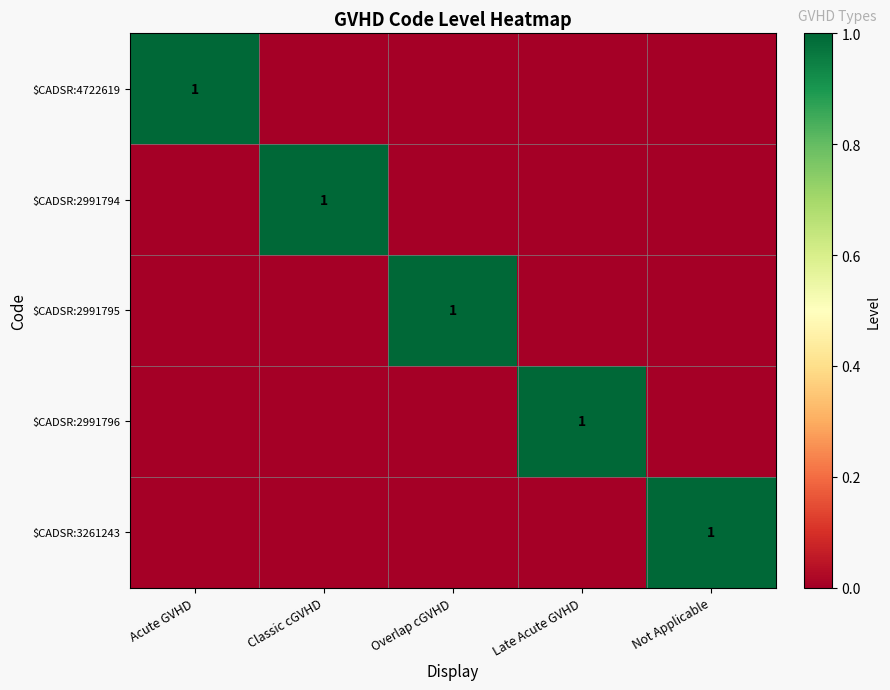

The value of $CADSR:3261243 at Not Applicable is 1. True or false?

True